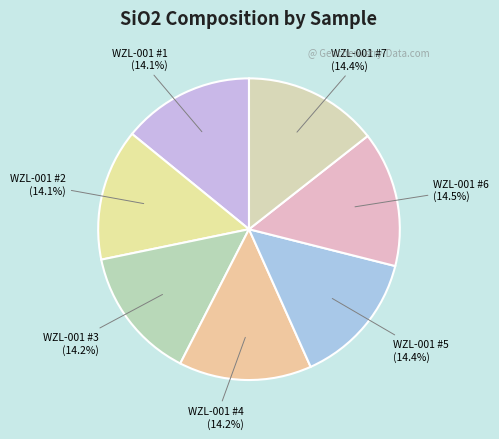

What portion of the pie excludes WZL-001 #5 (14.4%)?

85.6%